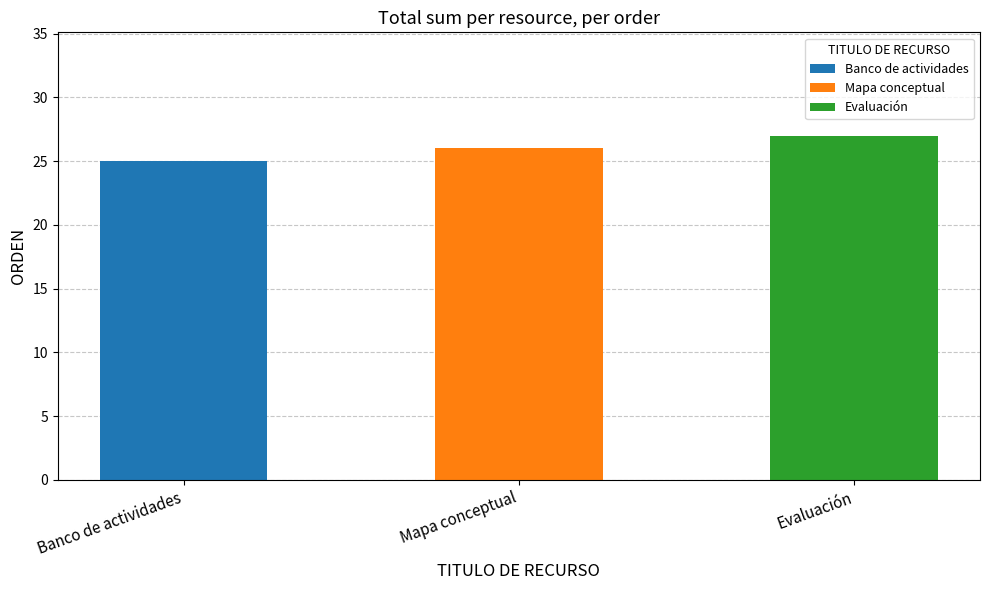

Where does the data first go above 26?

Evaluación